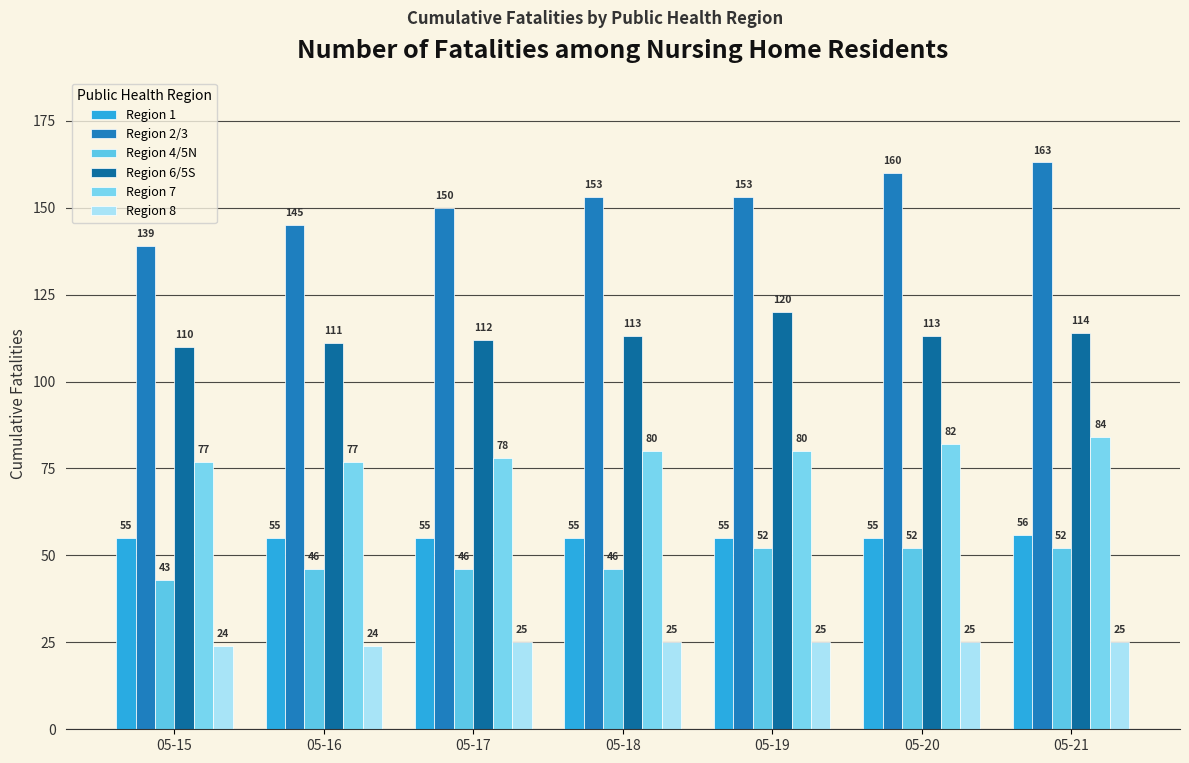

The Region 7 series shows 77 at 05-16. True or false?

True